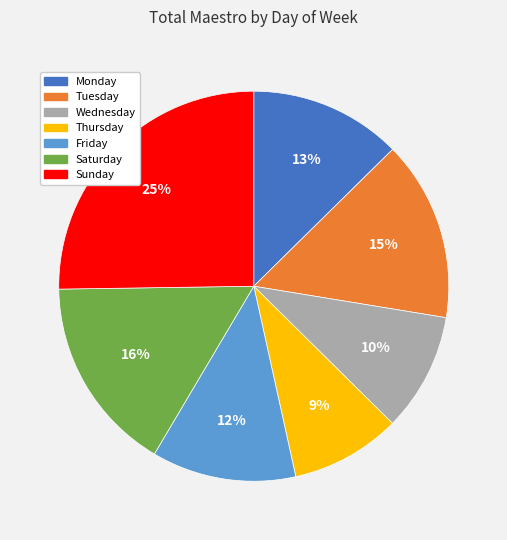

Is the sum of Sunday and Wednesday greater than half?

No